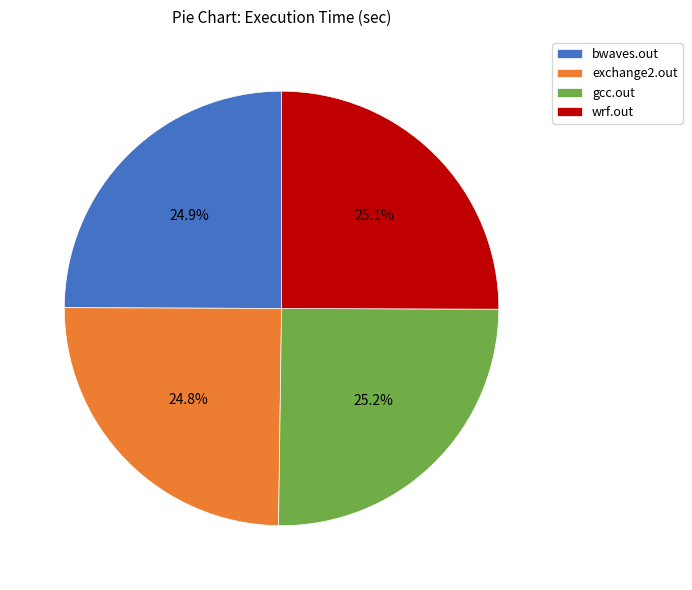

What percentage is NOT represented by exchange2.out?

75.2%